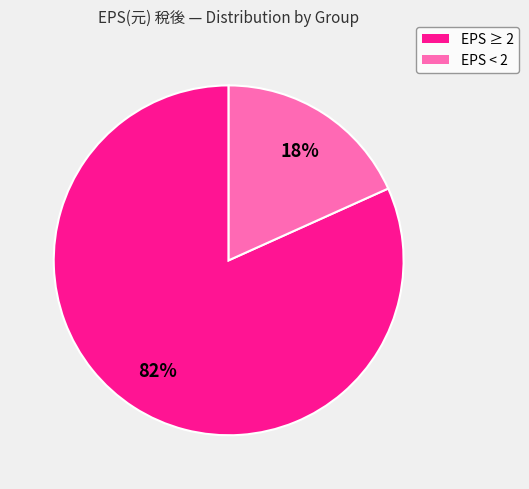

Is the sum of EPS < 2 and EPS ≥ 2 greater than half?

Yes